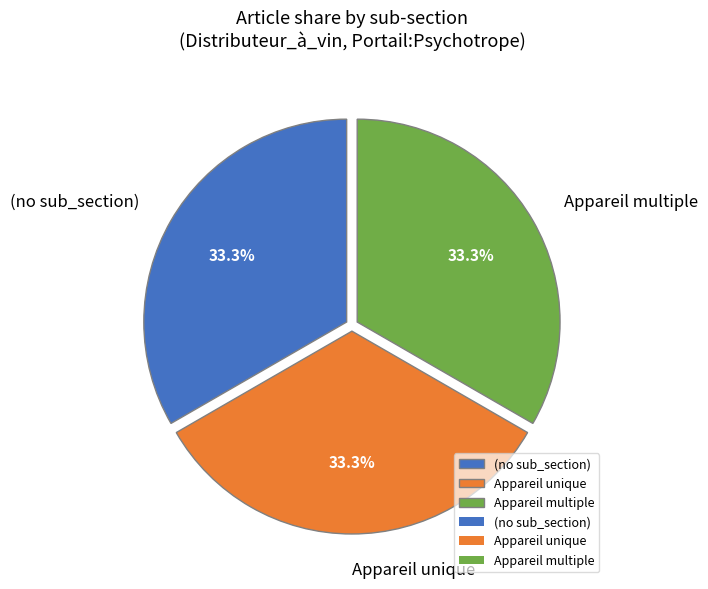

How many segments does this pie chart have?

3